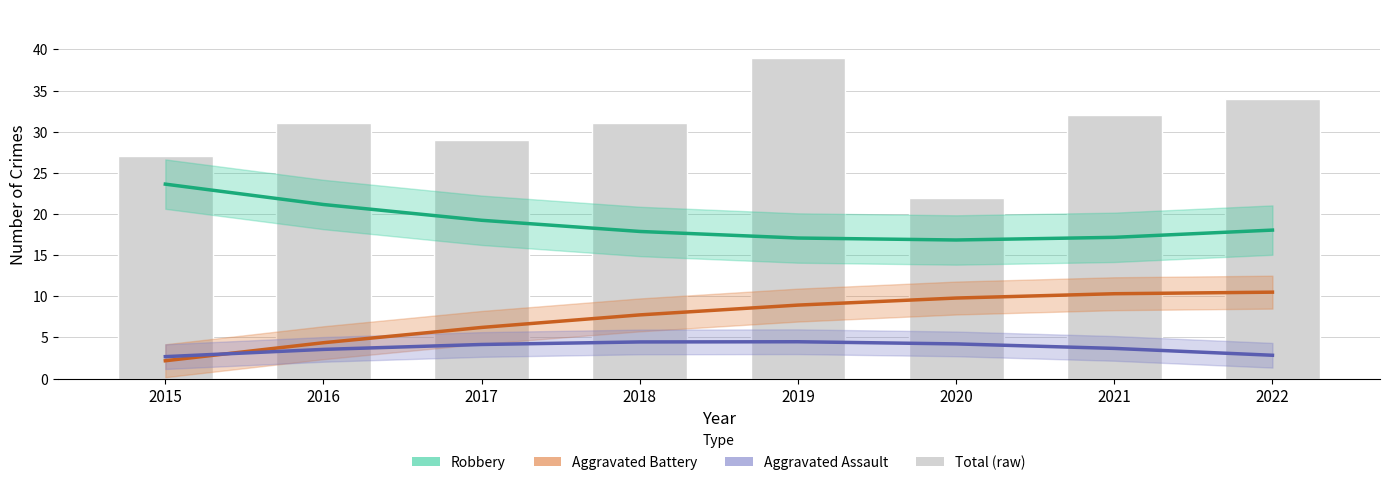

Rank the series by their maximum value, from lowest to highest.

Aggravated Assault, Aggravated Battery, Robbery, Total (raw)